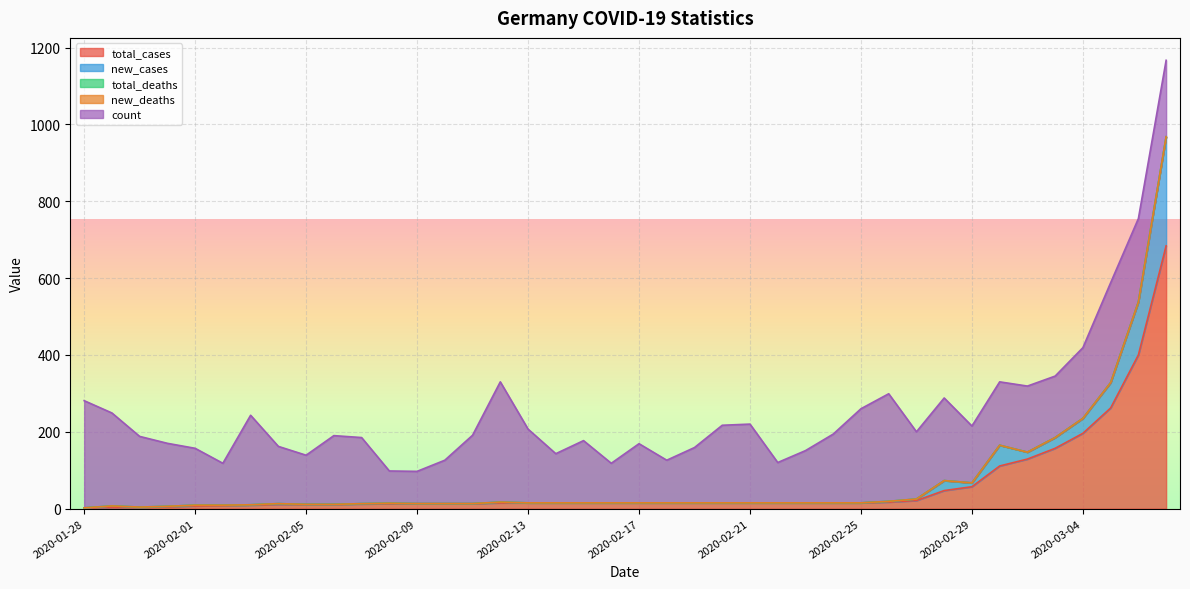

Does the chart display data point markers on the line(s)?

No